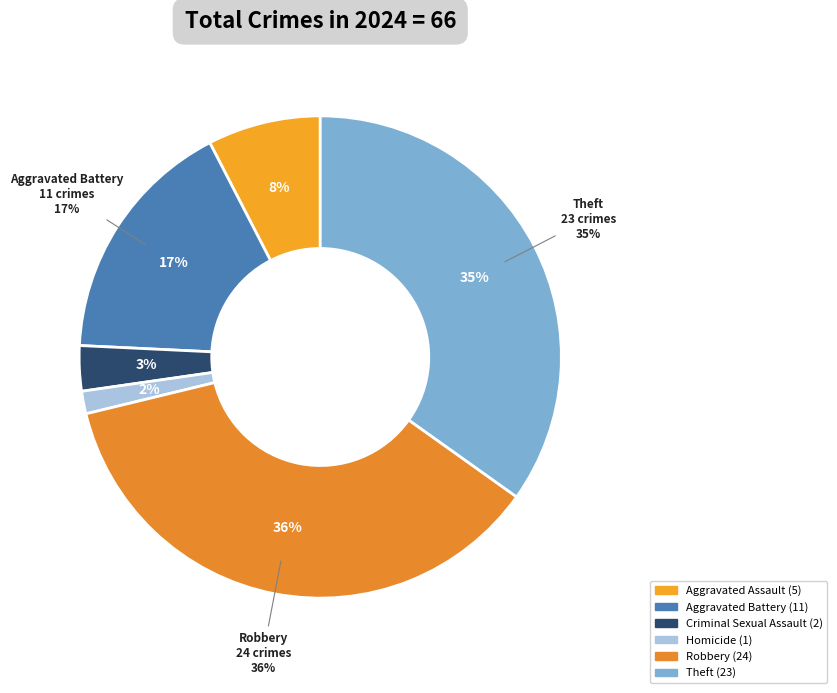

How many slices are in this pie chart?

6